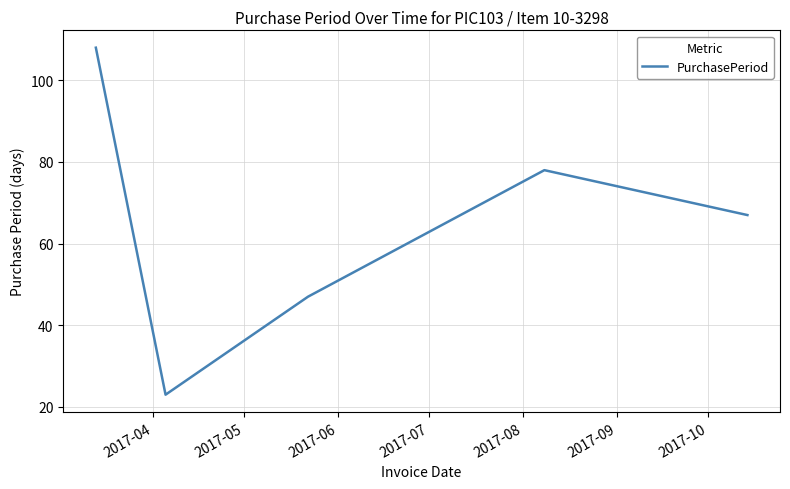

What is the average value?

65